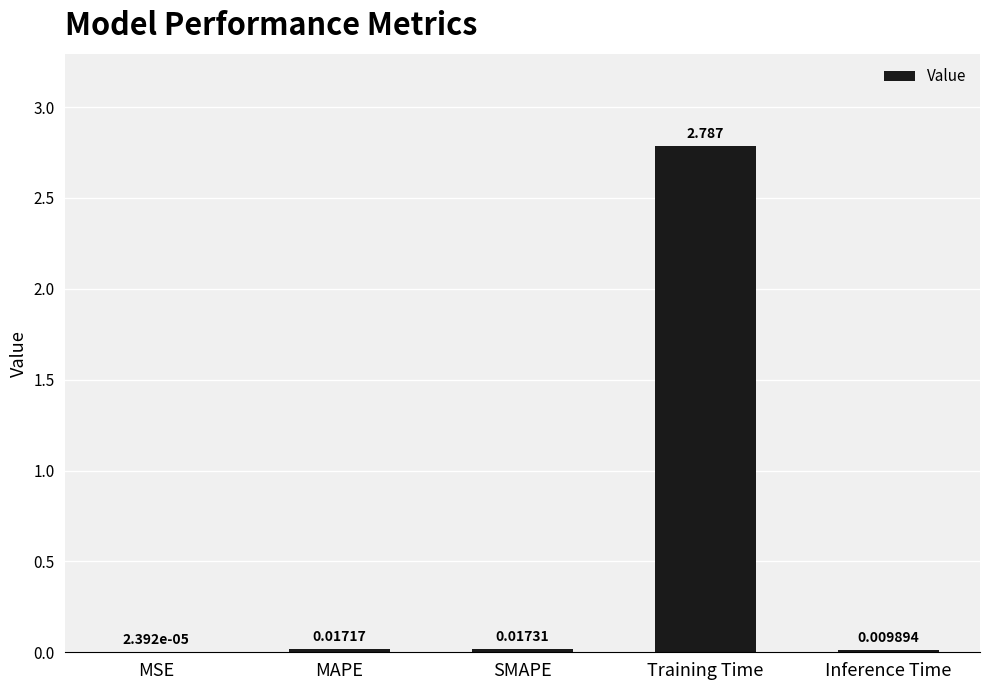

Between Training Time and SMAPE, which is larger?

Training Time